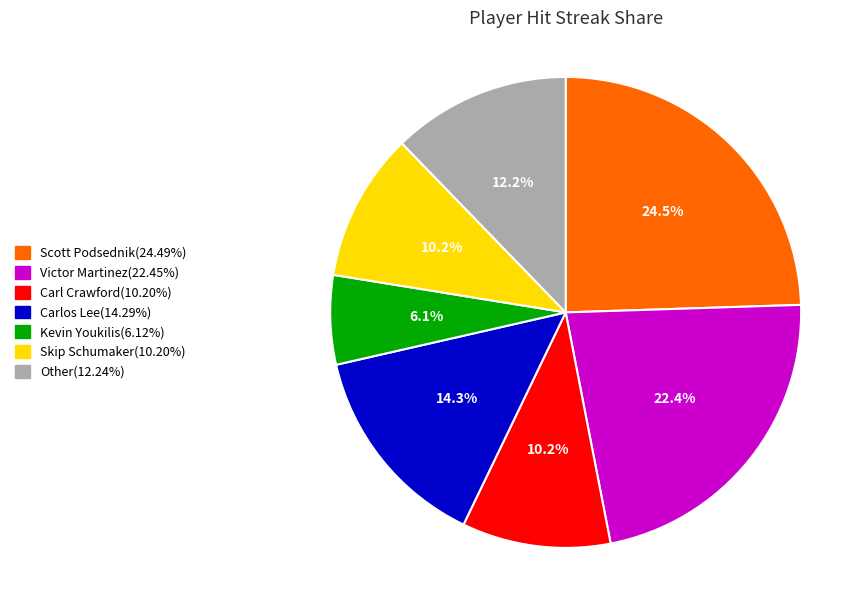

Does any single category account for the majority?

No